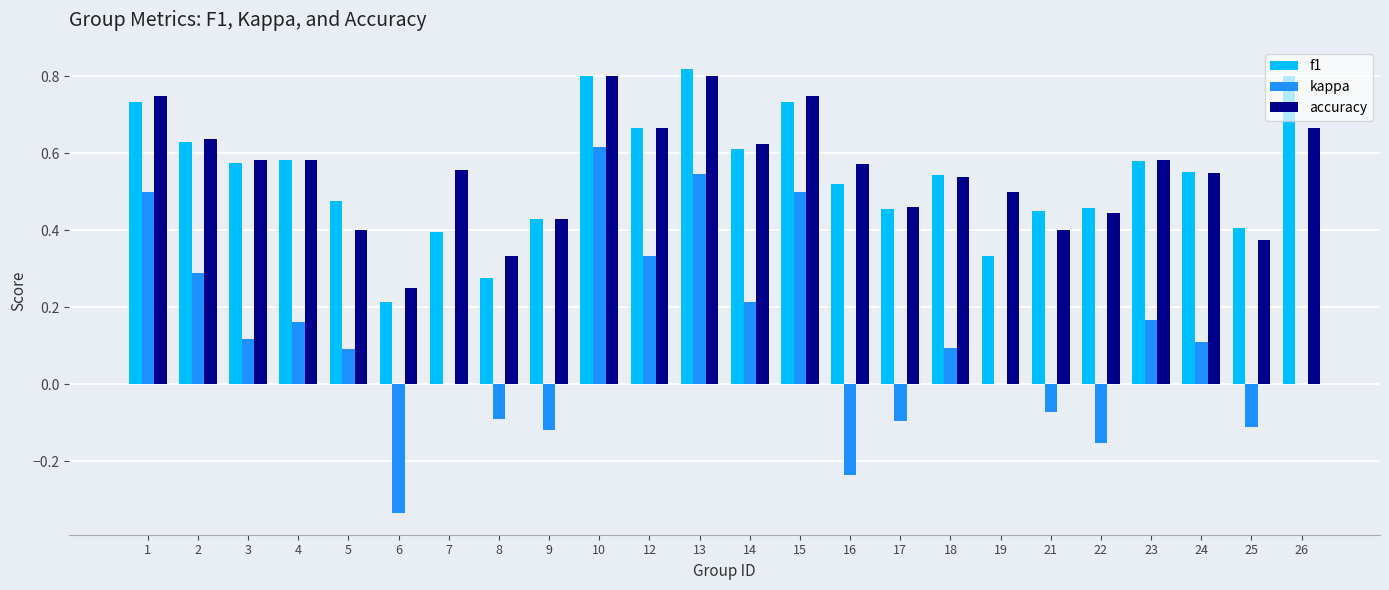

Is the value of f1 at 9 greater than the value of kappa at 22?

Yes